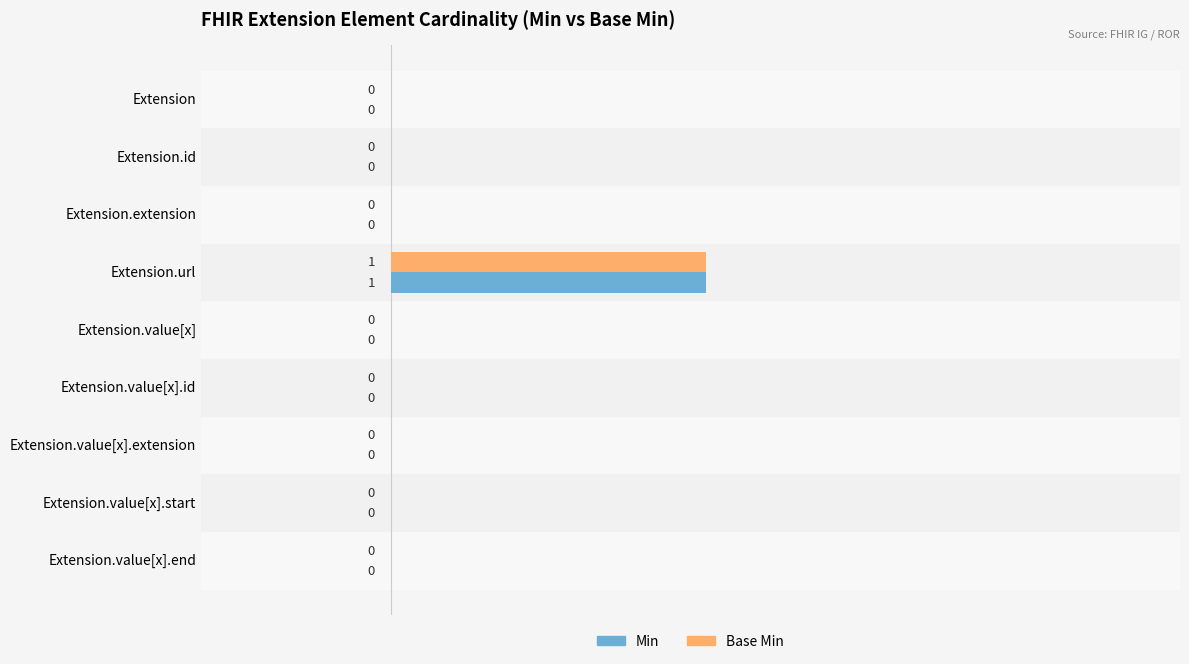

True or false: Min has a value of 0 at Extension.

True